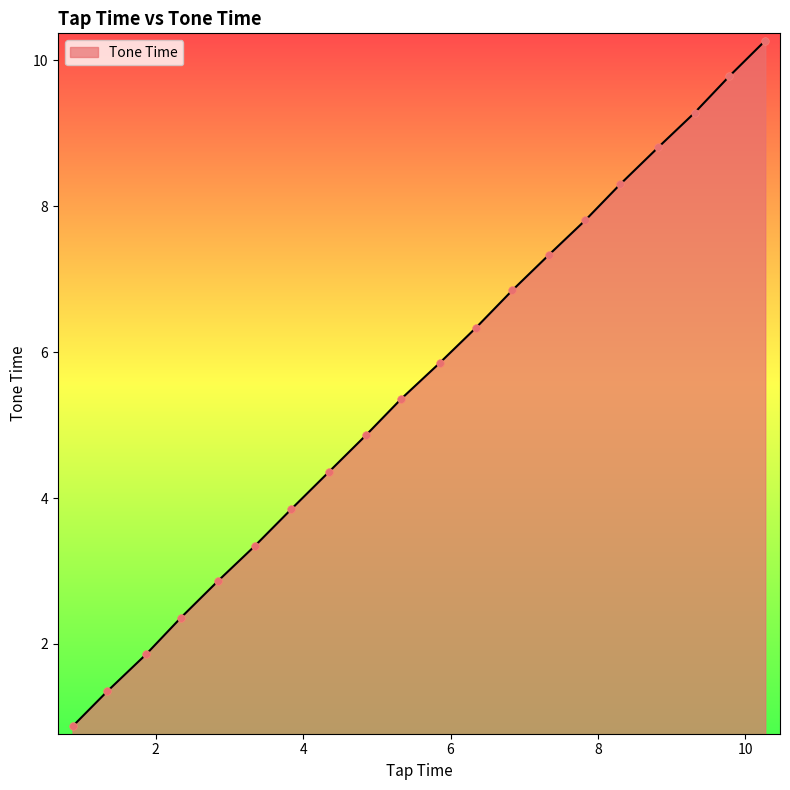

What is the maximum value shown in the chart?

10.3